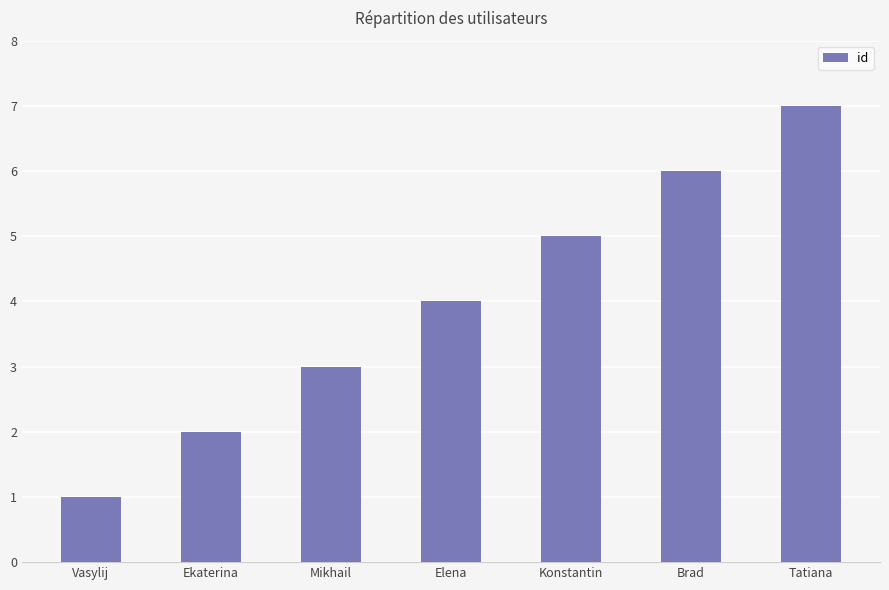

Reading left to right, transcribe all the data shown in this chart.

1	2	3	4	5	6	7